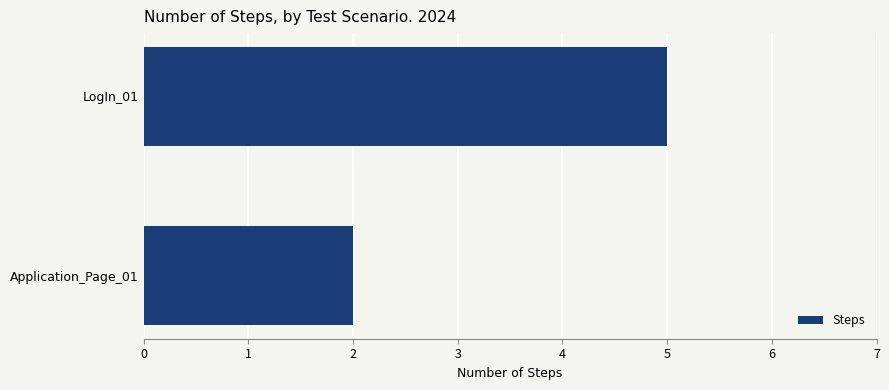

What is the difference between the values at LogIn_01 and Application_Page_01?

3